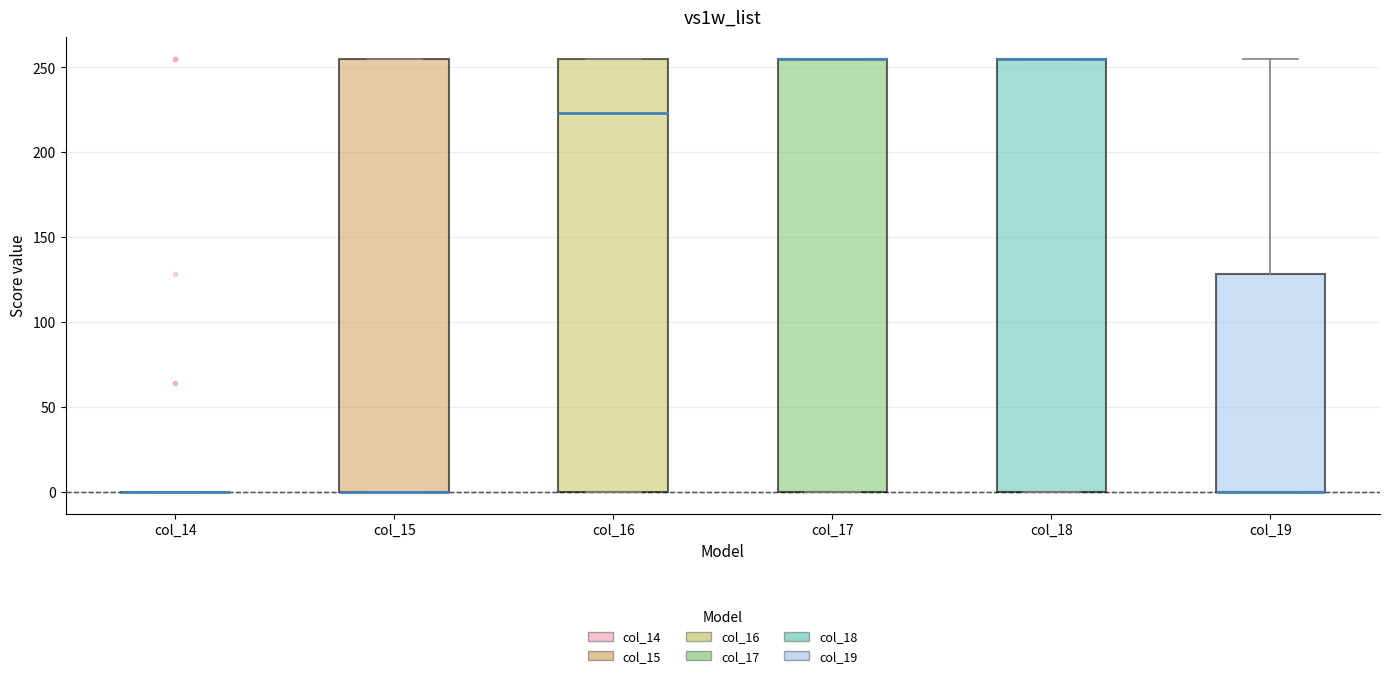

Reading left to right, transcribe this box plot: for each box, give where its median line is, the range the box spans, and where its two whiskers end, as read against the y-axis. The values are not printed on the chart, so give them approximately, as read against the axis.

col_14: box collapsed to a line at 0, whiskers 0 to 0
col_15: median 0 (drawn on the box's lower edge), box 0 to 255, whiskers 0 to 255
col_16: median 225, box 0 to 255, whiskers 0 to 255
col_17: median 255 (drawn on the box's upper edge), box 0 to 255, whiskers 0 to 255
col_18: median 255 (drawn on the box's upper edge), box 0 to 255, whiskers 0 to 255
col_19: median 0 (drawn on the box's lower edge), box 0 to 130, whiskers 0 to 255